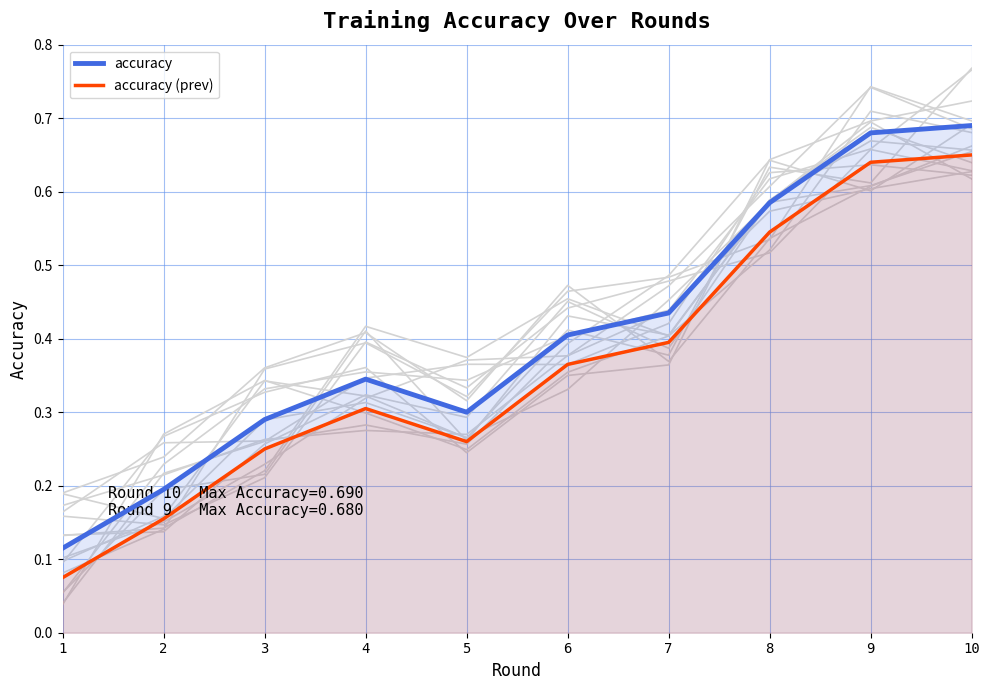

Reading left to right, what are all the values shown in this chart?

accuracy: 1=0.1	2=0.2	3=0.3	4=0.3	5=0.3	6=0.4	7=0.4	8=0.6	9=0.7	10=0.7
accuracy (prev): 1=0.1	2=0.2	3=0.2	4=0.3	5=0.3	6=0.4	7=0.4	8=0.5	9=0.6	10=0.6